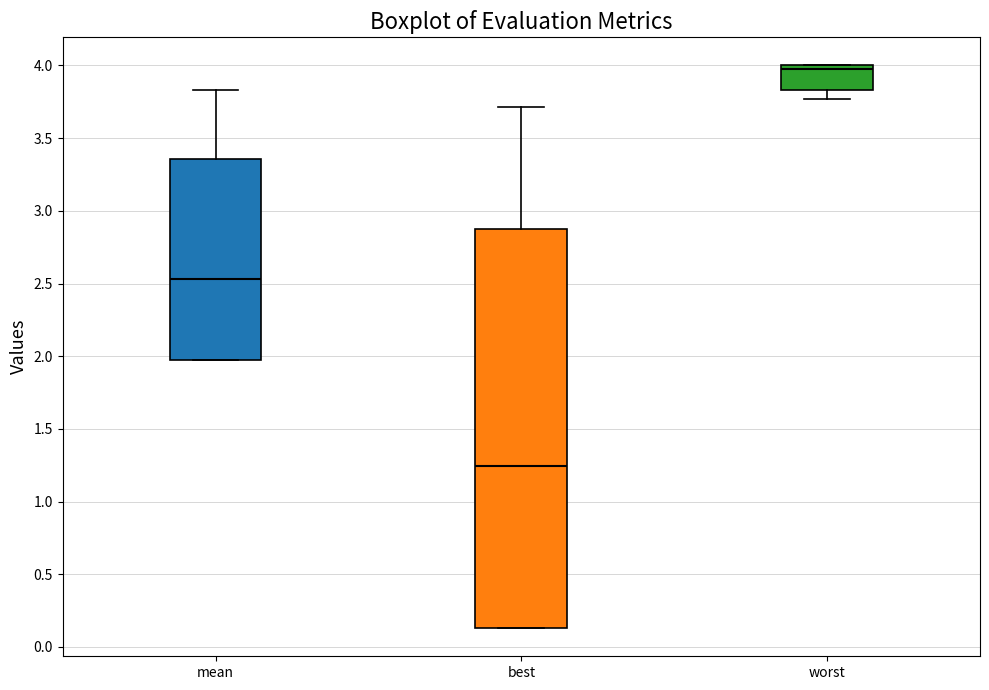

Reading left to right, read every box against the y-axis: the position of its median line, the range the box covers, and the ends of its whiskers. The values are not printed on the chart, so give them approximately, as read against the axis.

mean: median 2.55, box 1.95 to 3.35, whiskers 1.95 to 3.85
best: median 1.25, box 0.15 to 2.90, whiskers 0.15 to 3.70
worst: median 3.95, box 3.85 to 4.00, whiskers 3.75 to 4.00